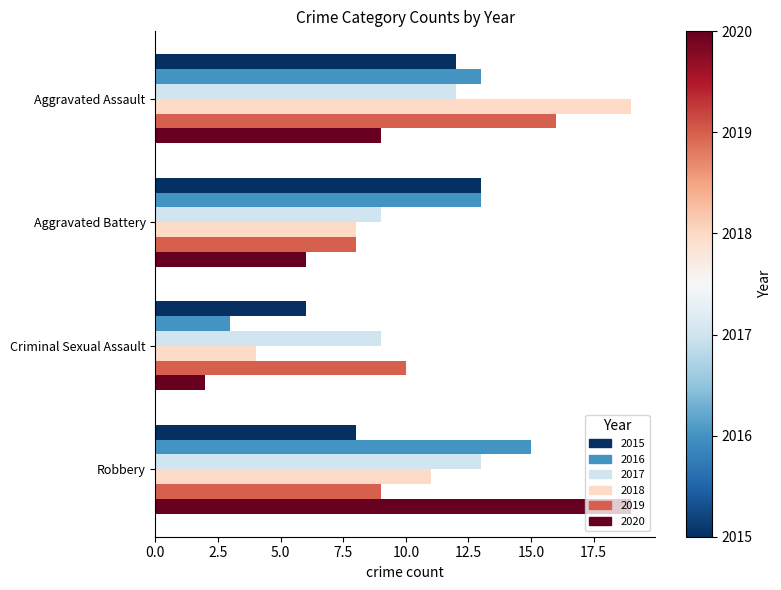

Is it true that 2018 equals 3 at Aggravated Battery?

False